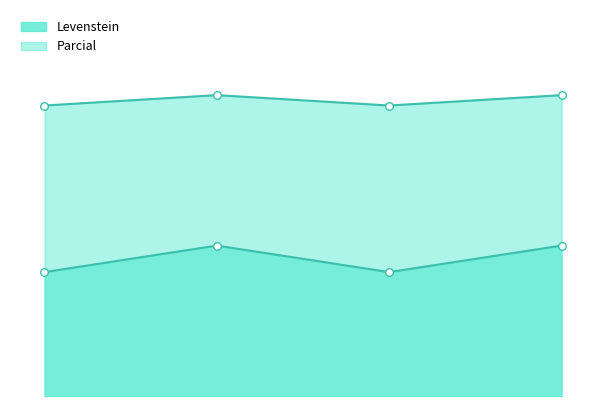

Which series contains the lowest Y value?

Levenstein